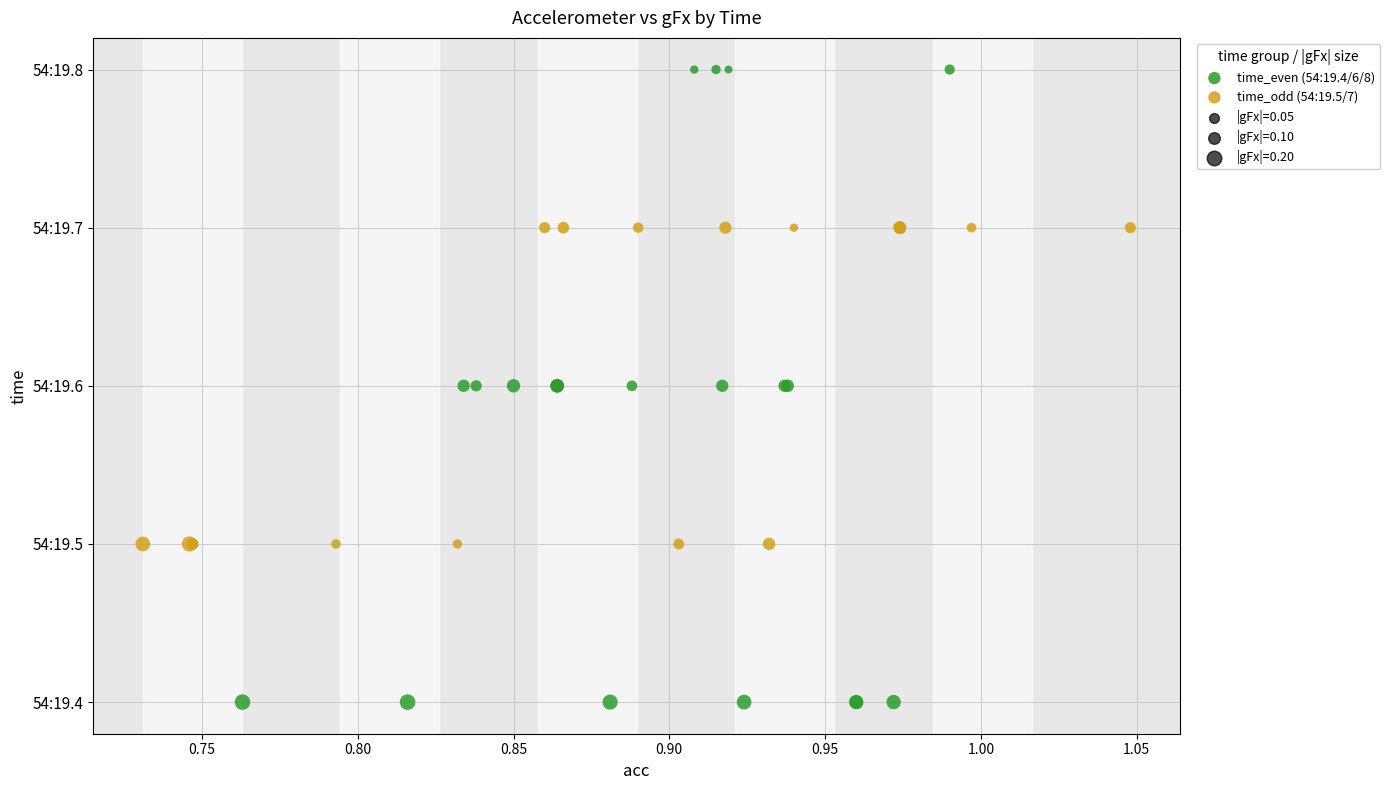

Which series reaches the minimum Y coordinate?

time_even (54:19.4/6/8)